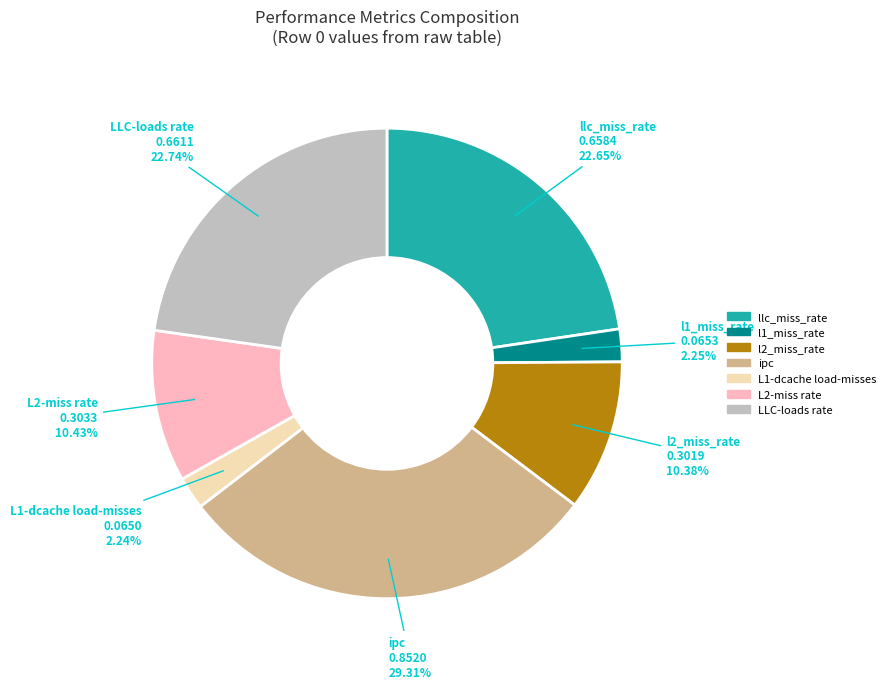

Is there any slice that represents more than half of the pie?

No